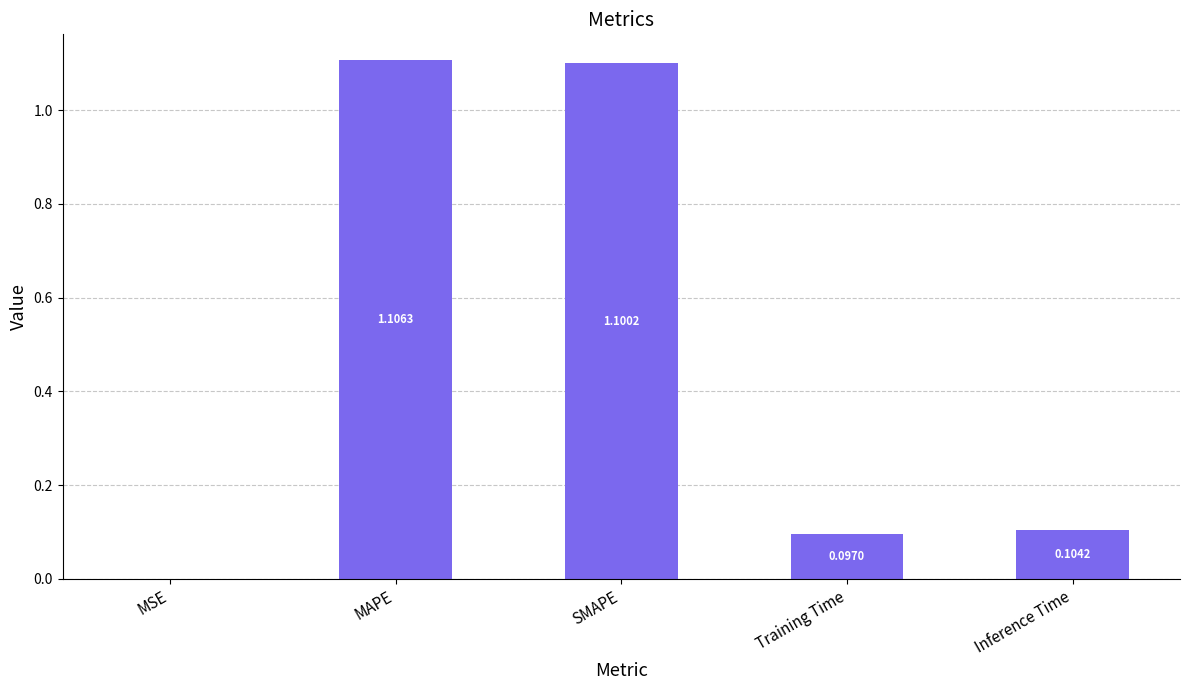

At which label is the value closest to 0?

MSE